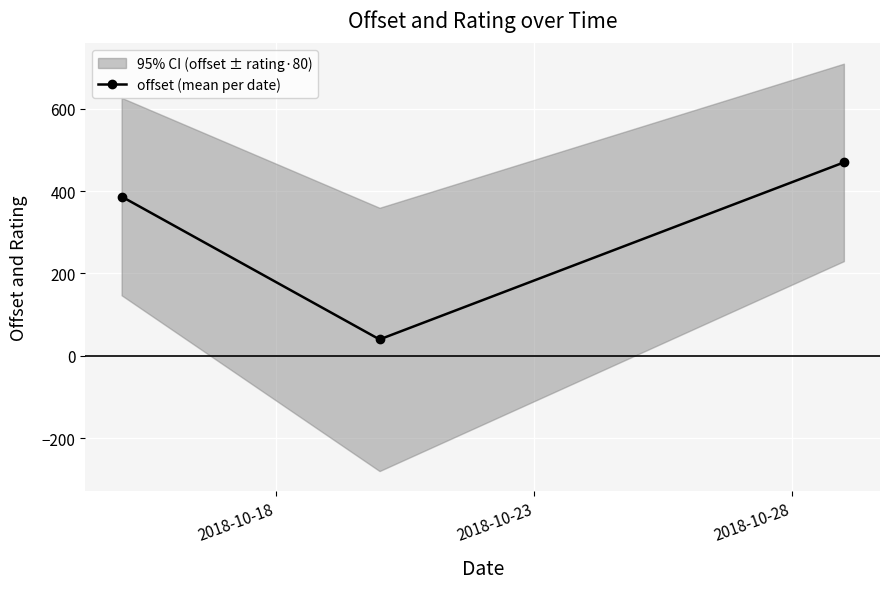

What is the minimum value for offset (mean per date)?

39.7